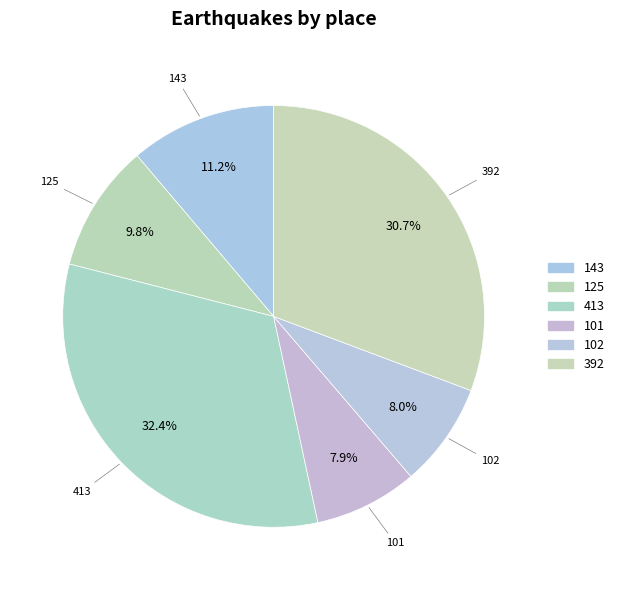

How many slices are in this pie chart?

6